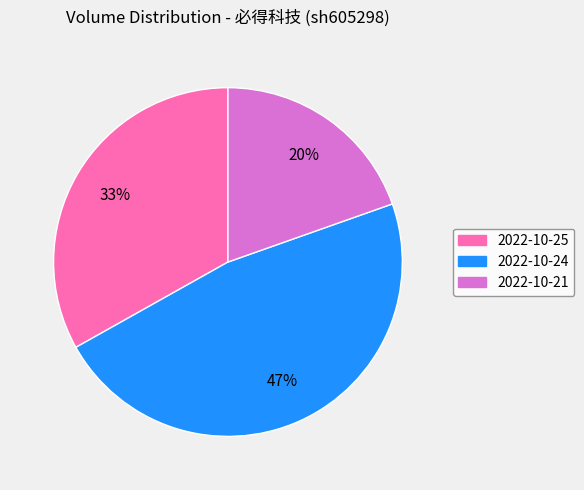

To the nearest percent, what is the average slice percentage?

33%